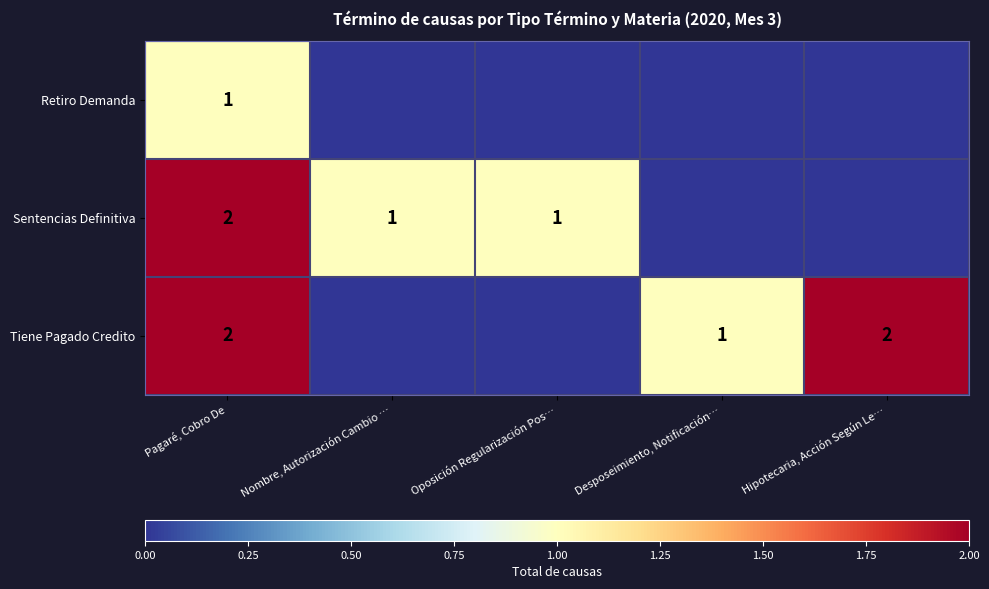

The Sentencias Definitiva series shows 1 at Nombre, Autorización Cambio …. True or false?

True